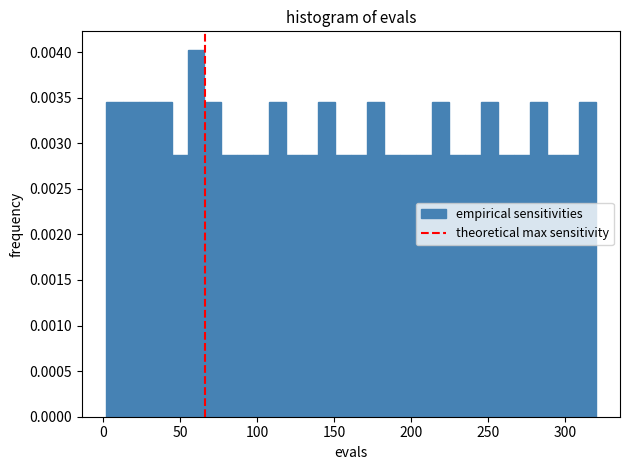

Read against the x-axis, roughly where is the centre of the tallest bar?

60